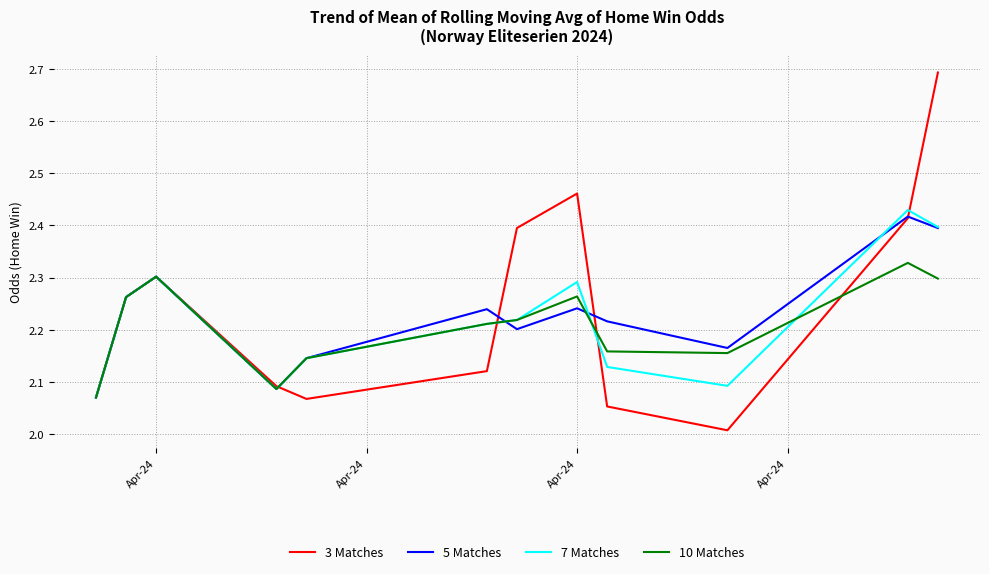

What is the greatest value displayed?

2.7